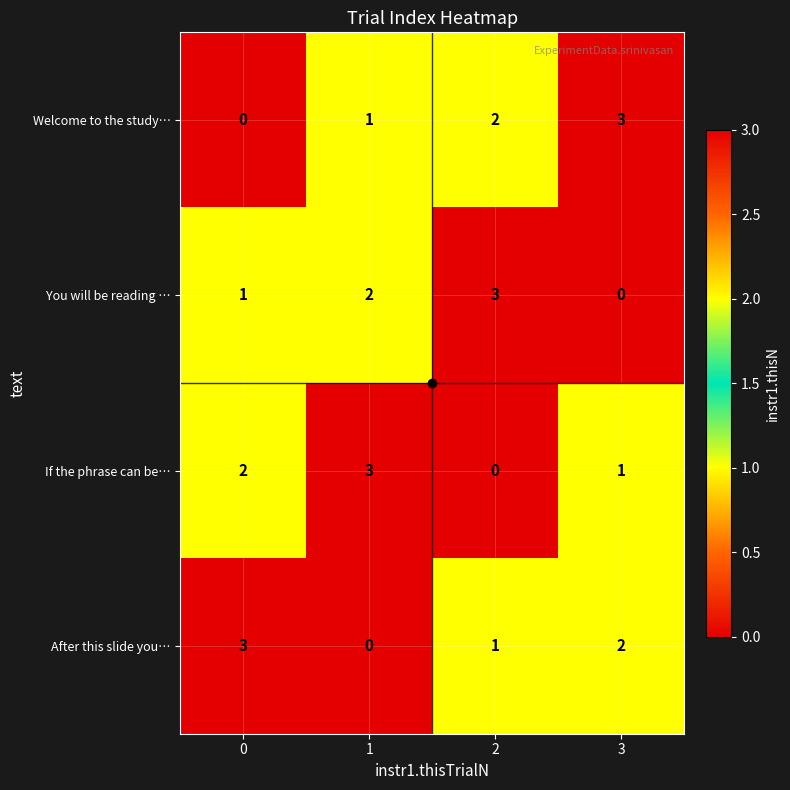

Is the value of After this slide you… at 3 greater than the value of Welcome to the study… at 0?

Yes